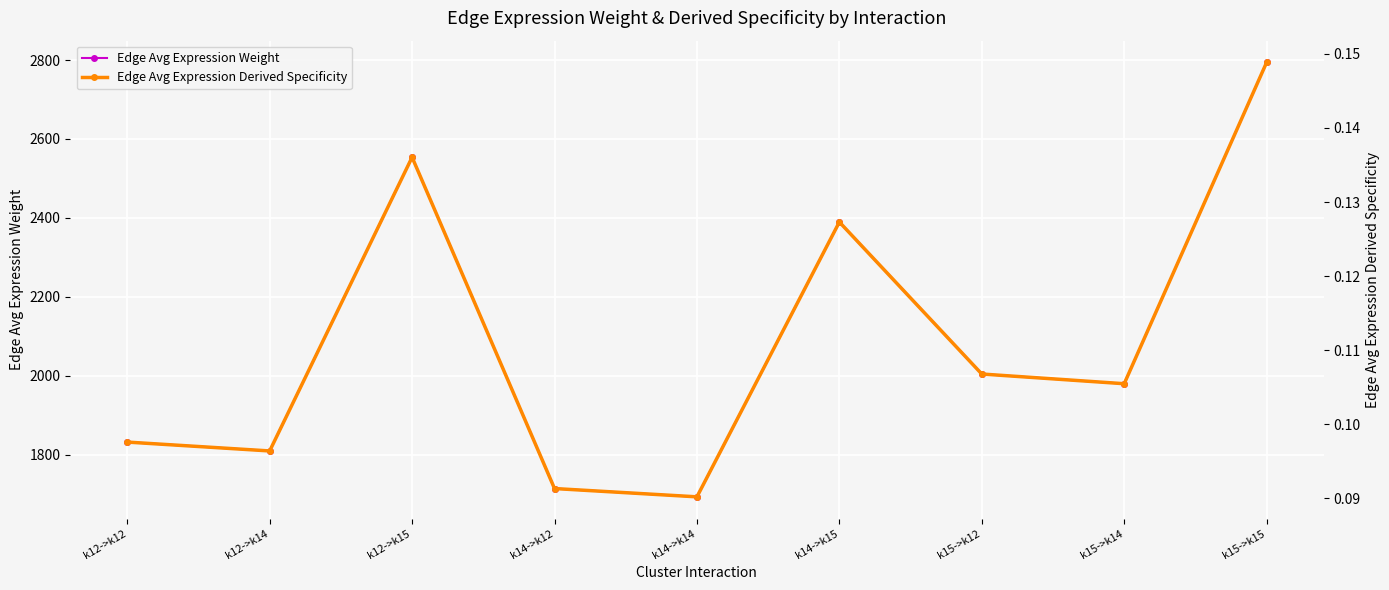

True or false: Edge Avg Expression Weight and Edge Avg Expression Derived Specificity intersect in this chart.

False